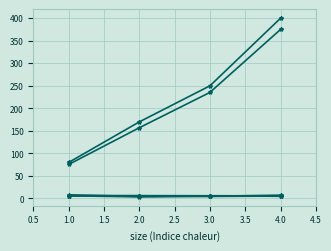

How many data points does each series have?

4